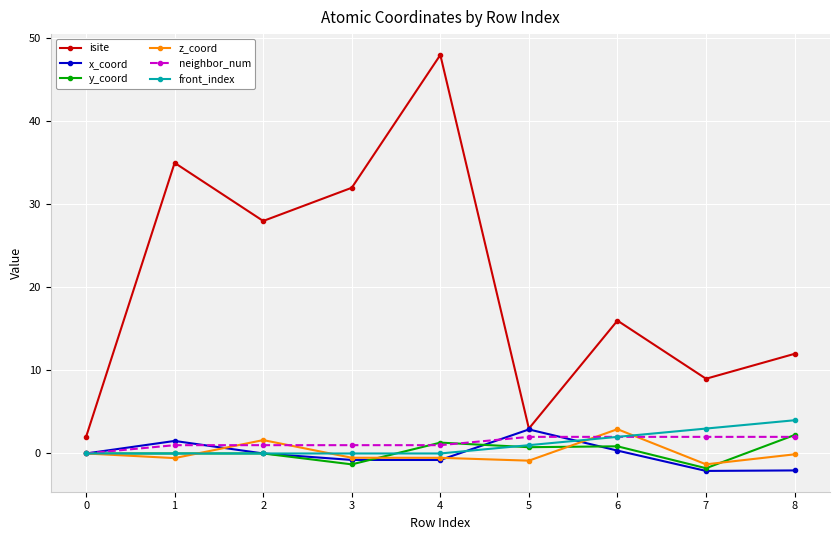

Where is the first local maximum for z_coord?

2